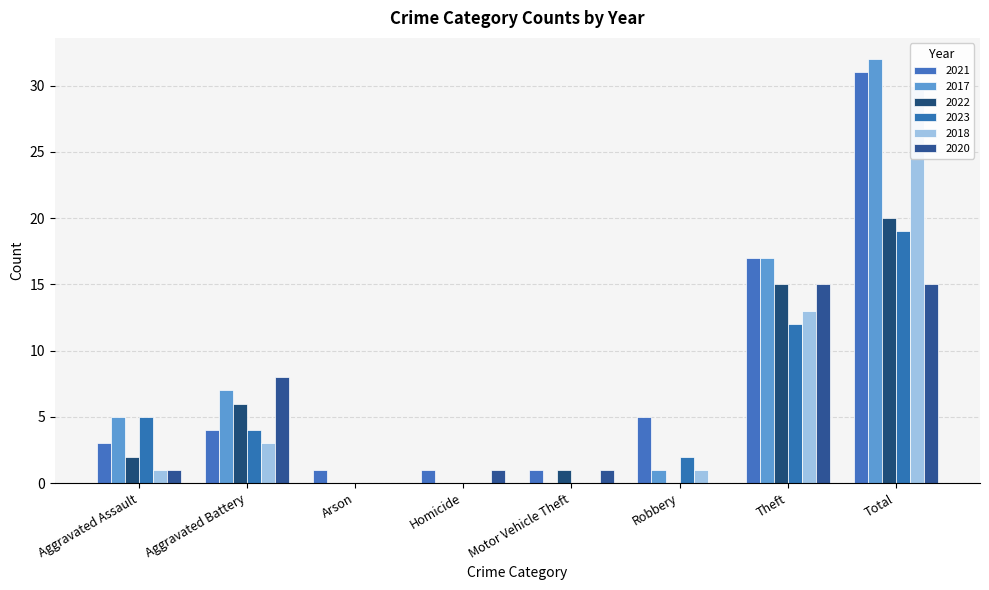

Reading left to right, extract all data points from this chart.

2021: Aggravated Assault=3	Aggravated Battery=4	Arson=1	Homicide=1	Motor Vehicle Theft=1	Robbery=5	Theft=17	Total=31
2017: Aggravated Assault=5	Aggravated Battery=7	Arson=0	Homicide=0	Motor Vehicle Theft=0	Robbery=1	Theft=17	Total=32
2022: Aggravated Assault=2	Aggravated Battery=6	Arson=0	Homicide=0	Motor Vehicle Theft=1	Robbery=0	Theft=15	Total=20
2023: Aggravated Assault=5	Aggravated Battery=4	Arson=0	Homicide=0	Motor Vehicle Theft=0	Robbery=2	Theft=12	Total=19
2018: Aggravated Assault=1	Aggravated Battery=3	Arson=0	Homicide=0	Motor Vehicle Theft=0	Robbery=1	Theft=13	Total=30
2020: Aggravated Assault=1	Aggravated Battery=8	Arson=0	Homicide=1	Motor Vehicle Theft=1	Robbery=0	Theft=15	Total=15